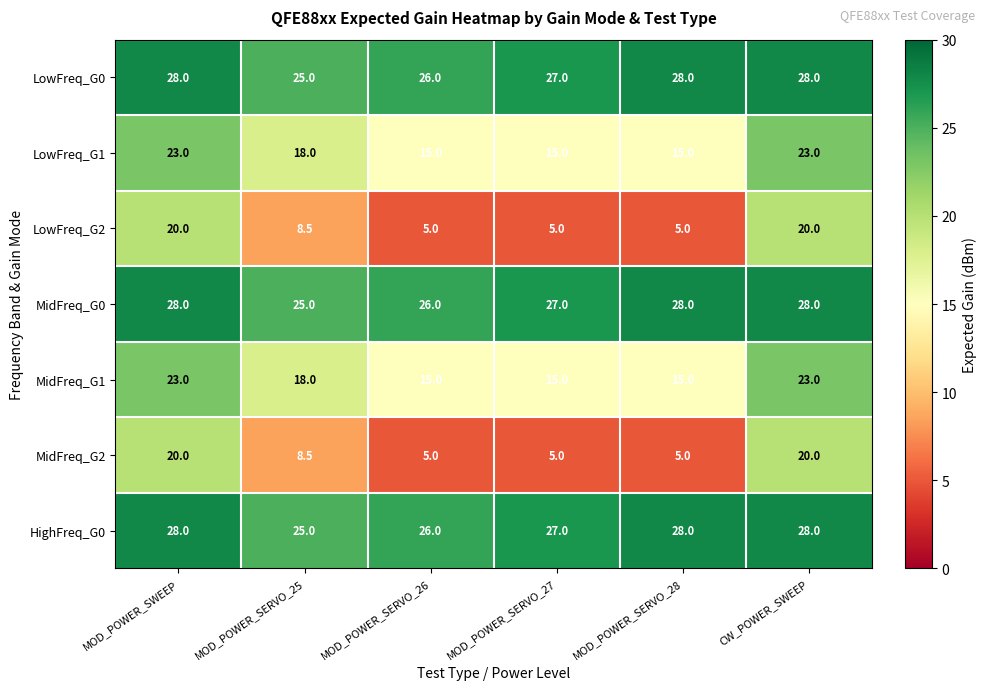

What is the approximate value of LowFreq_G1 at MOD_POWER_SERVO_28?

15.0